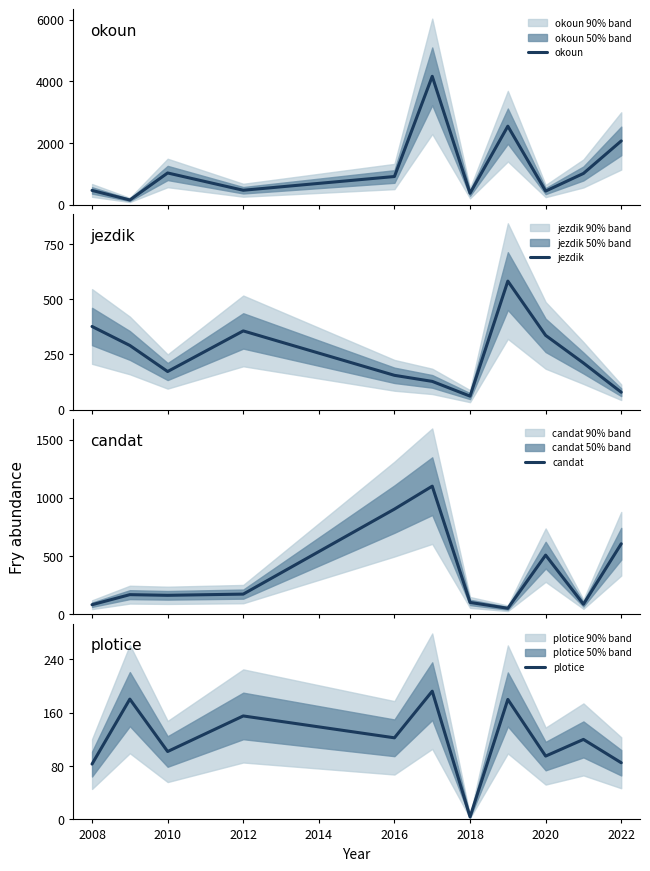

What is the average value of the candat series?

359.6